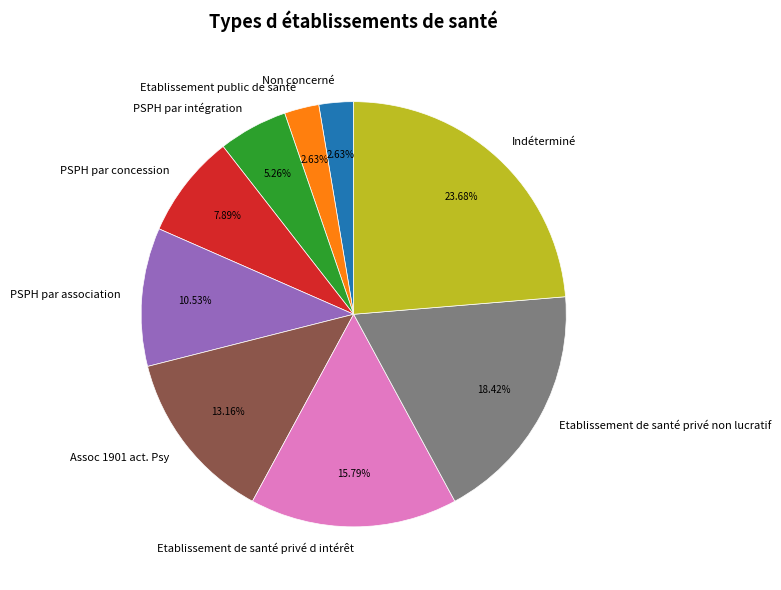

To the nearest percent, what is the combined percentage of Assoc 1901 act. Psy and PSPH par association?

24%